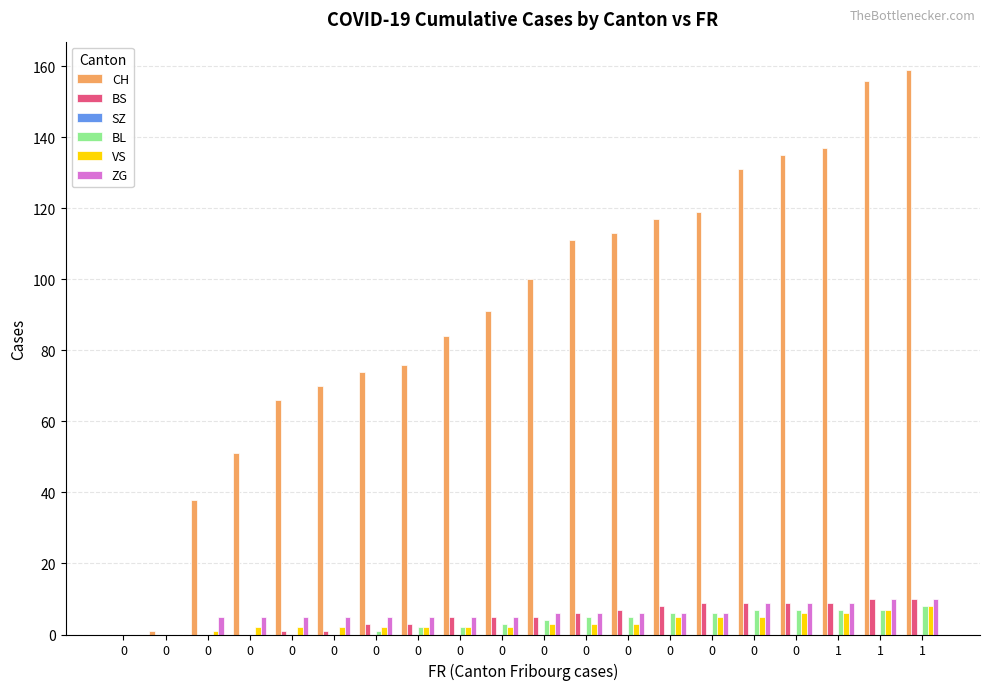

Count the number of categories in the chart.

20